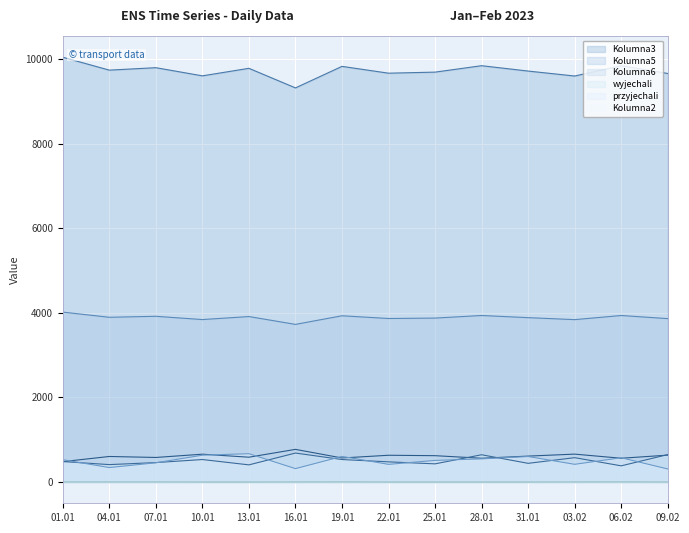

True or false: przyjechali has more than 2 interior local peaks.

True